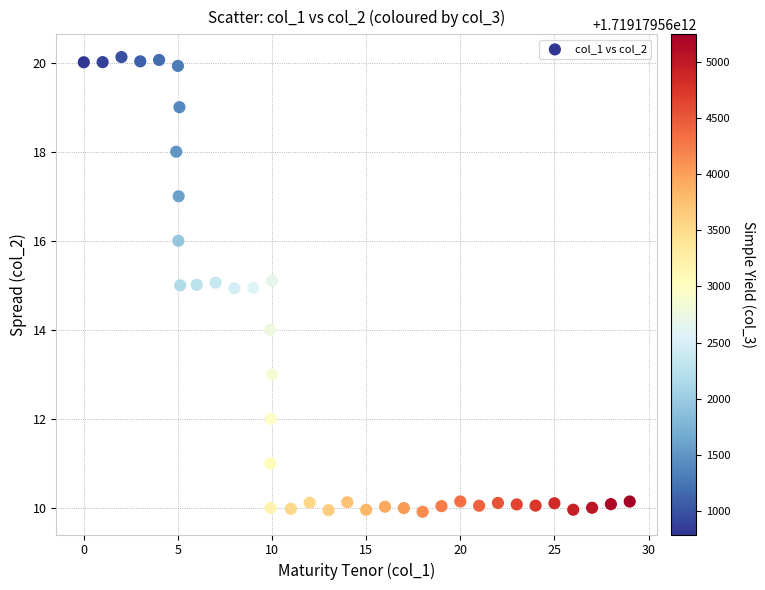

What is the range of X values (max minus min)?

29.0